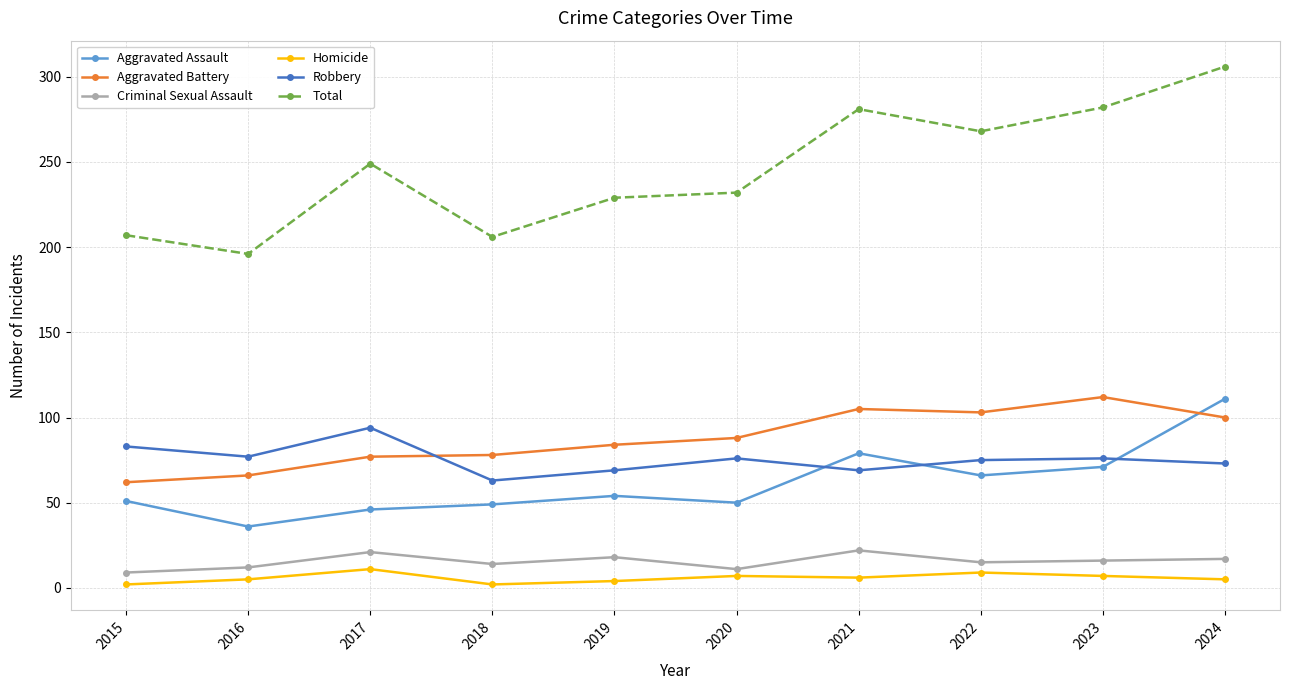

What value does the Aggravated Battery series have at 2022?

103